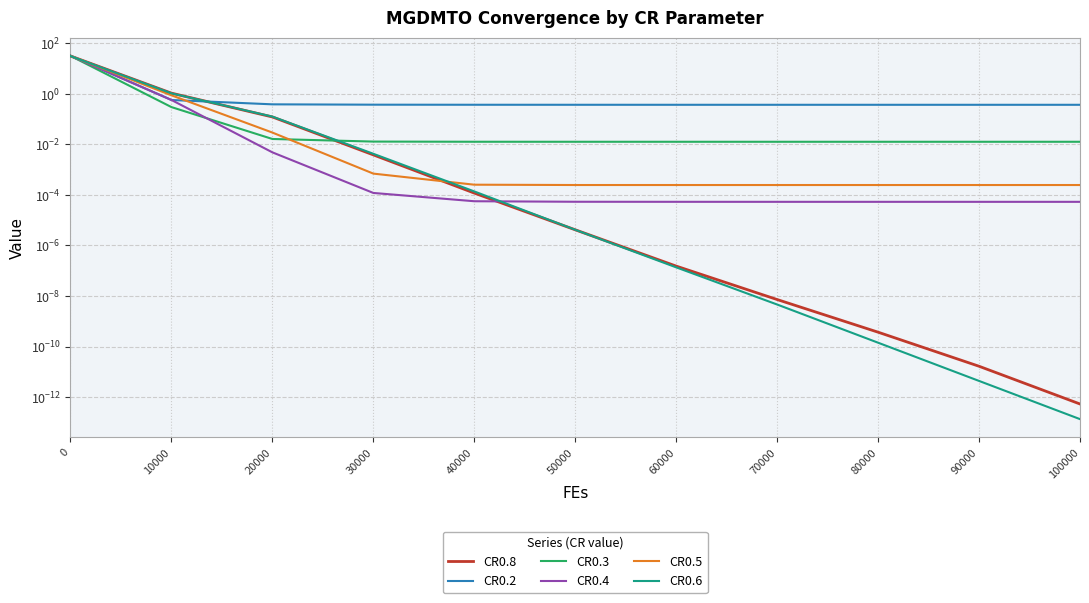

Which series changed the most between 10000 and 20000?

CR0.8